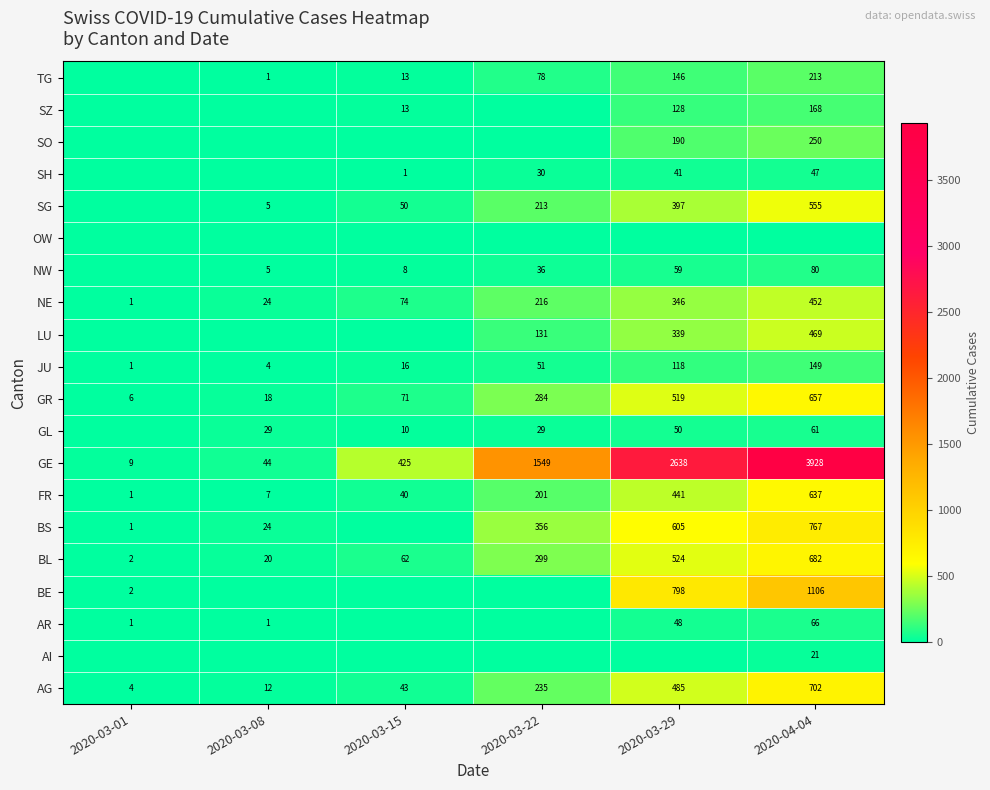

True or false: AG has a value of 485 at 2020-03-29.

True